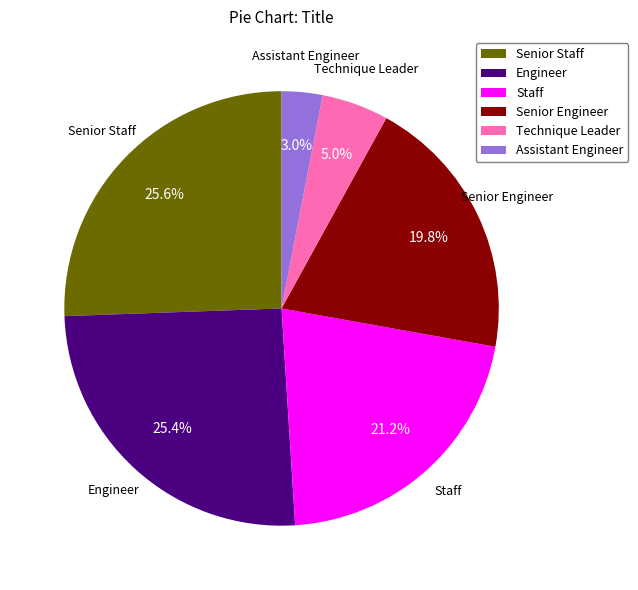

True or false: Senior Engineer accounts for 12% of the total.

False